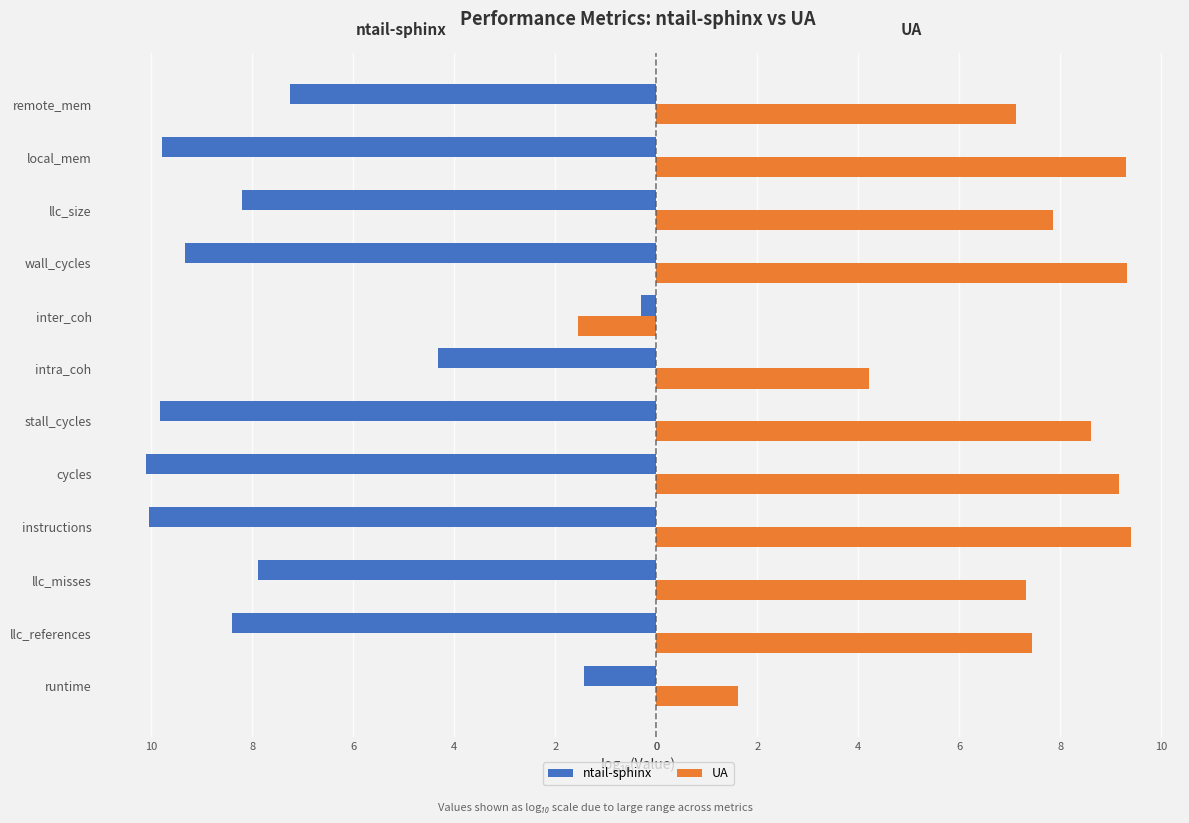

Which series has the largest total across all categories?

UA